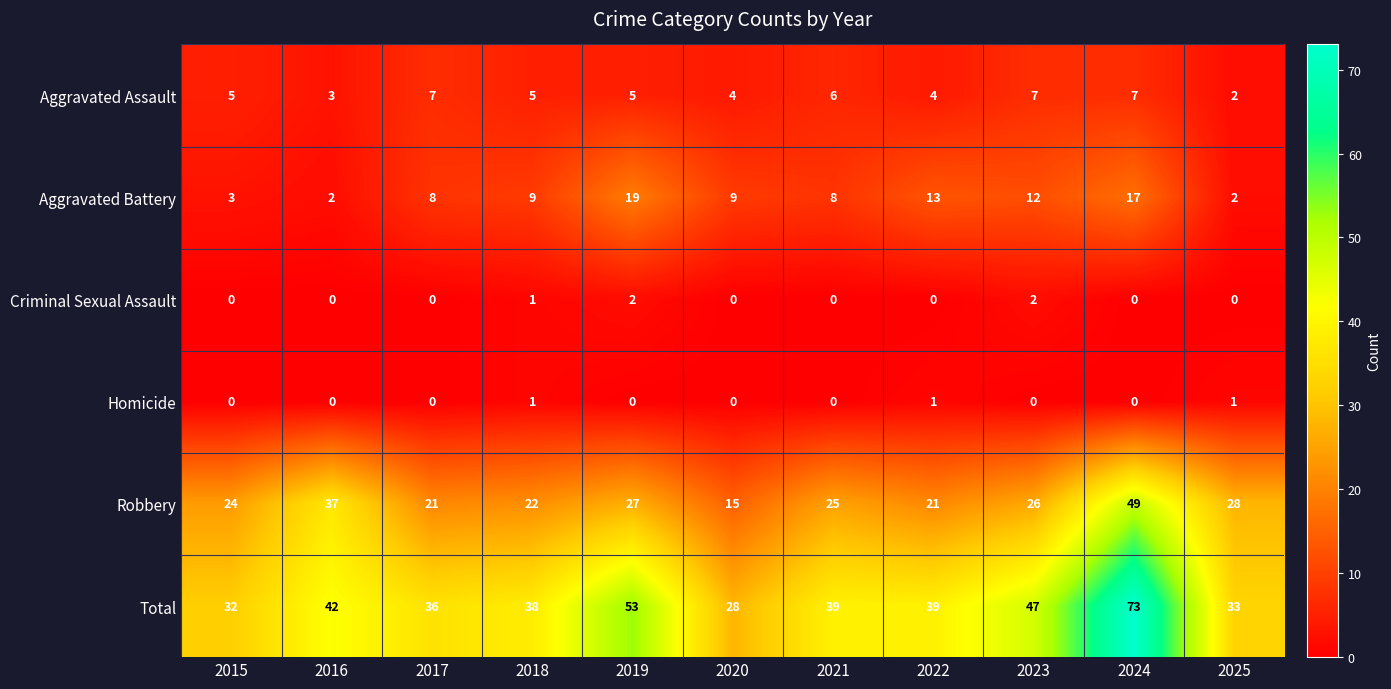

Rank the series by their maximum value, from highest to lowest.

Total, Robbery, Aggravated Battery, Aggravated Assault, Criminal Sexual Assault, Homicide